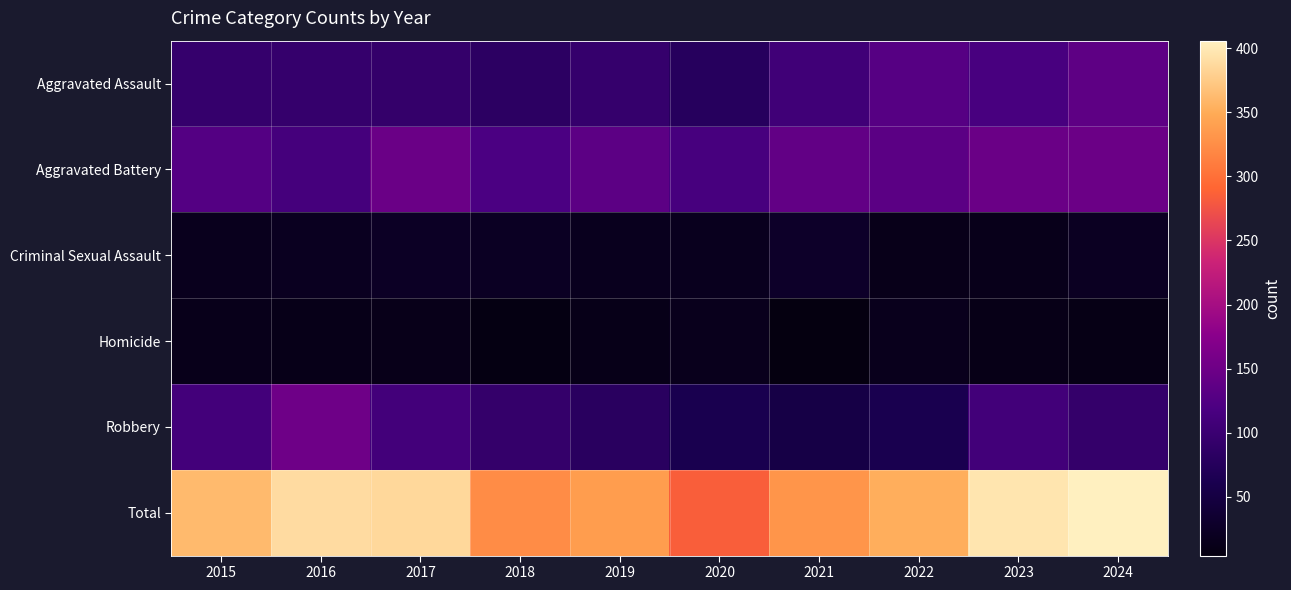

How many series are shown in this chart?

6